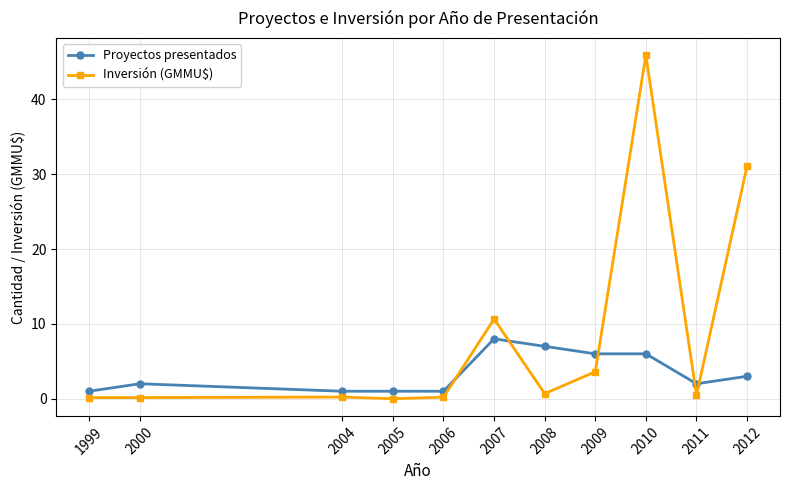

What is the highest value of the Inversión (GMMU$) series?

45.9